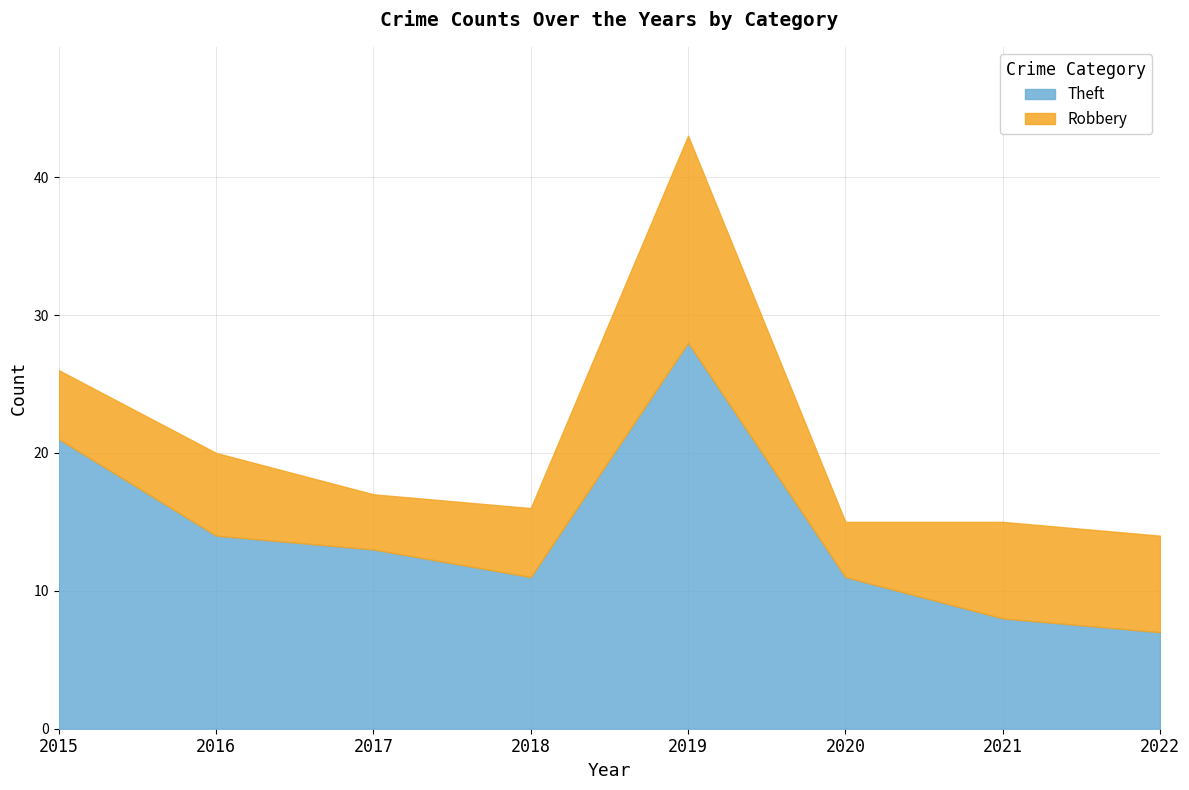

What is the value of the 5th point from the left?

28